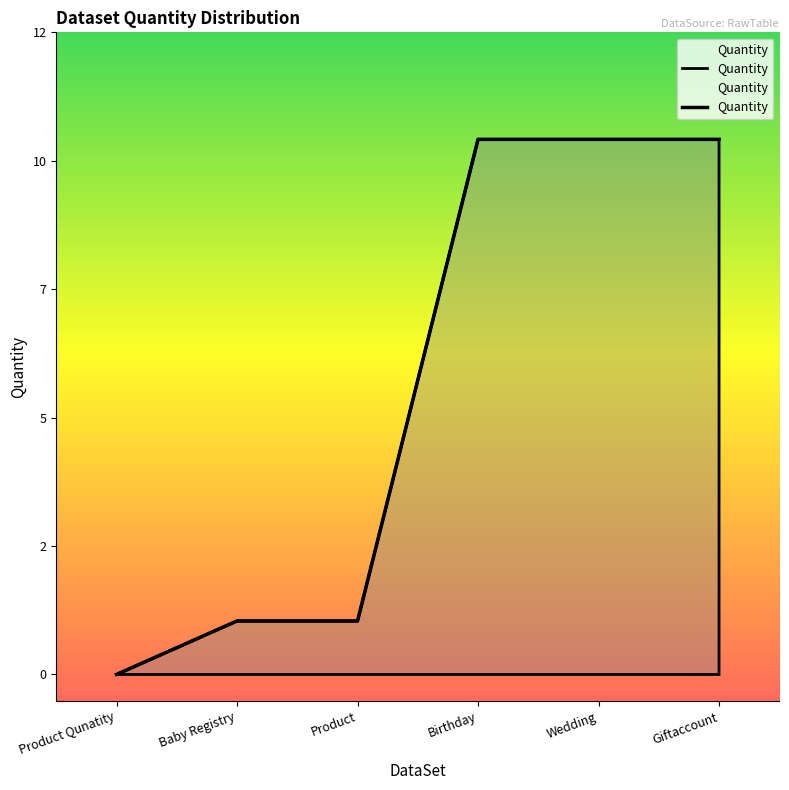

What is the difference between the maximum and minimum values?

10